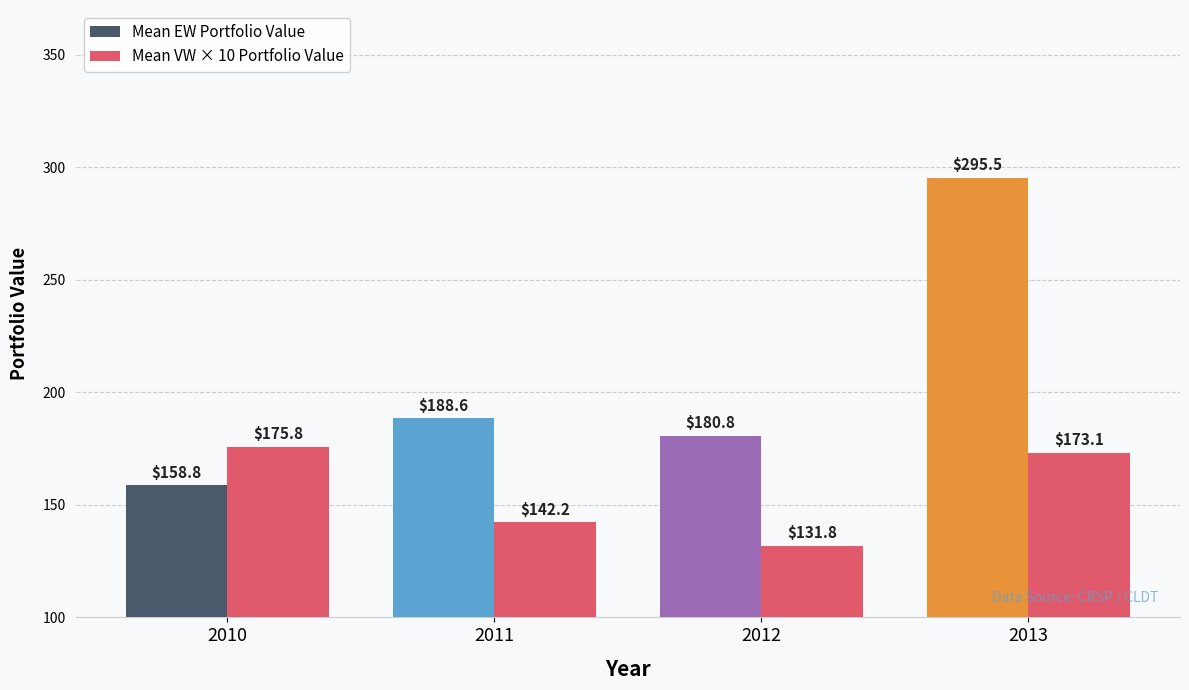

What is the difference between the maximum and minimum values in the Mean VW × 10 Portfolio Value series?

44.0